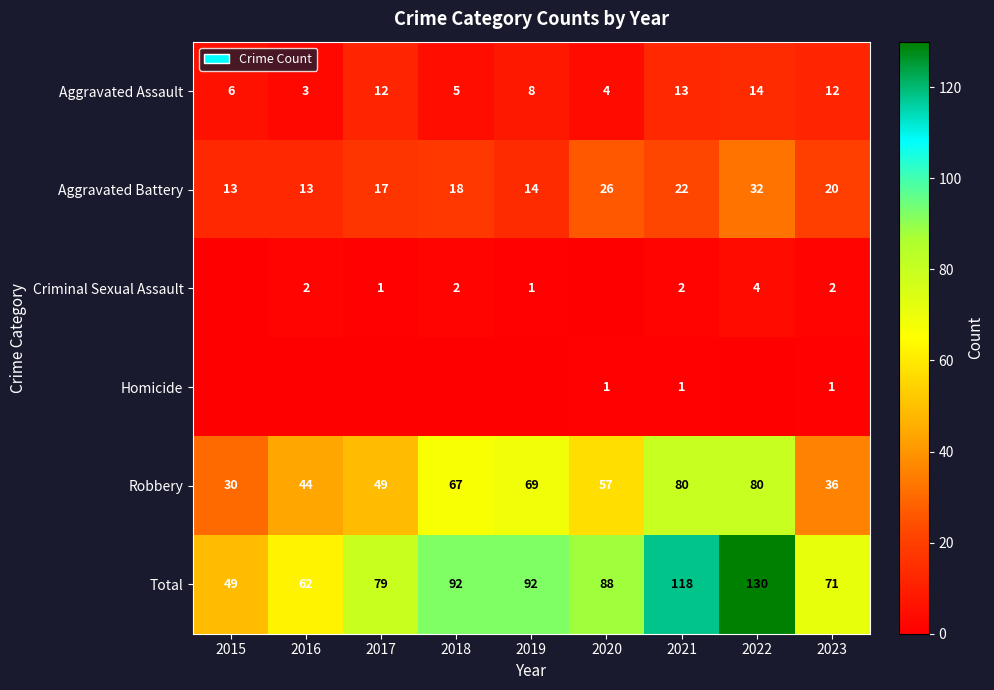

What value does the Aggravated Battery series have at 2020?

26